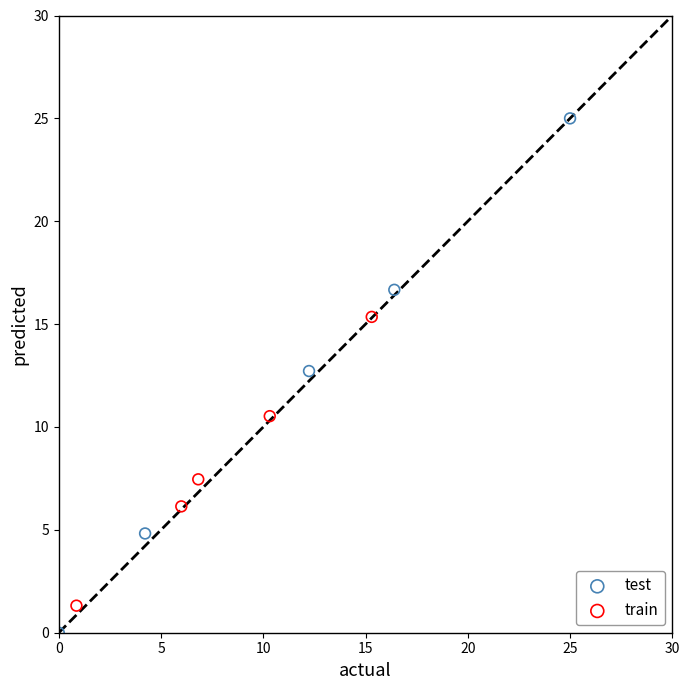

Which series has the largest Y range (max minus min)?

test